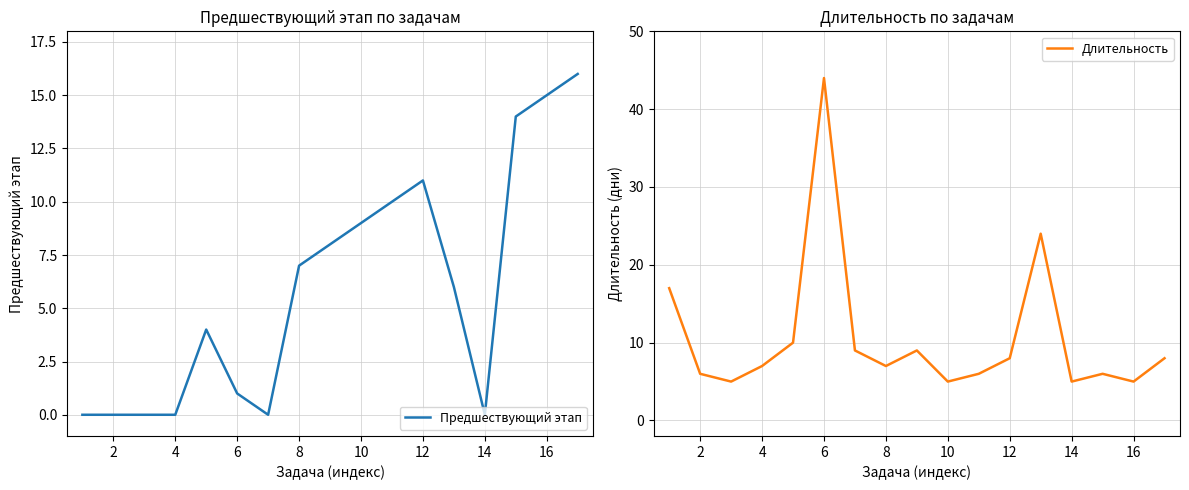

What is the highest value of the Длительность series?

44